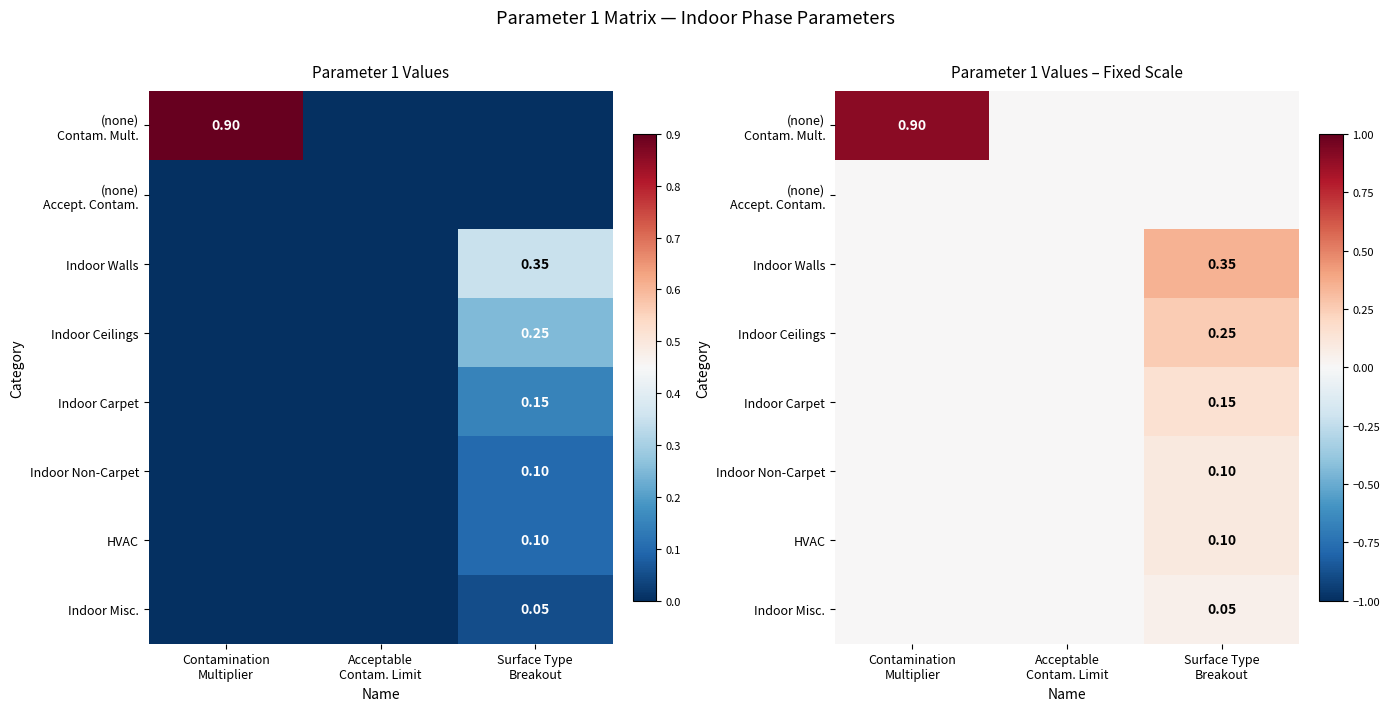

What is the difference between the Indoor Walls values at Contamination Multiplier and Surface Type Breakout?

0.3